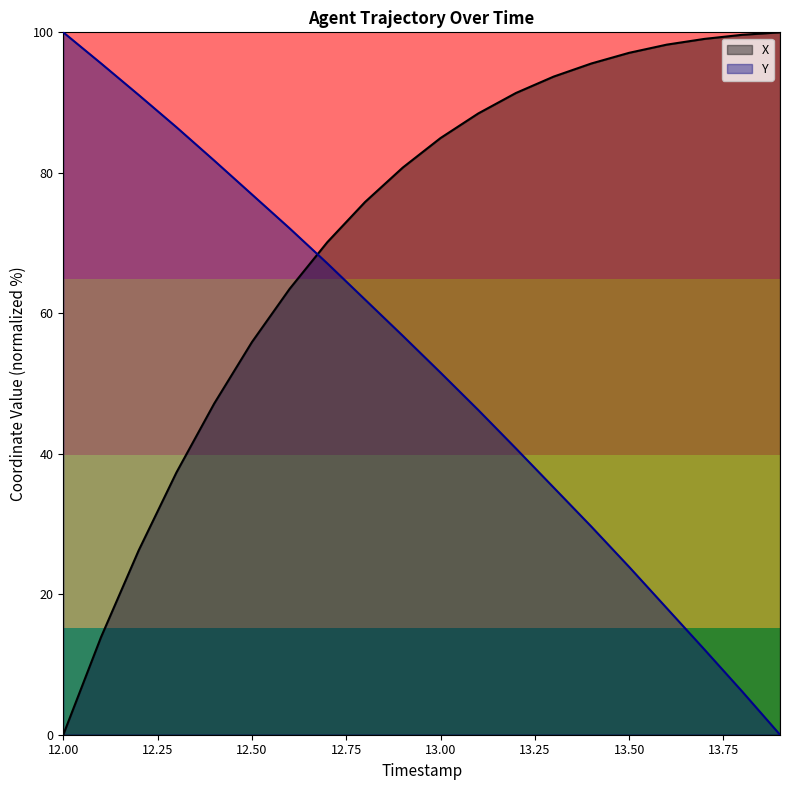

How many values in the X series are below 84?

10